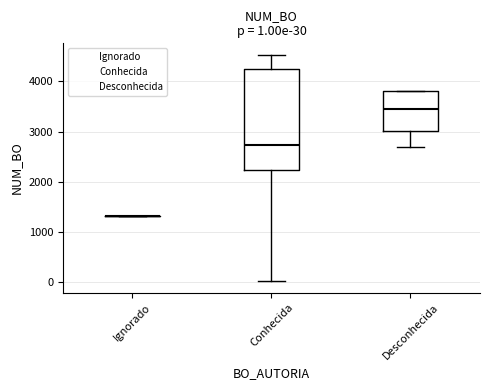

Which series contains the highest Y value?

Conhecida